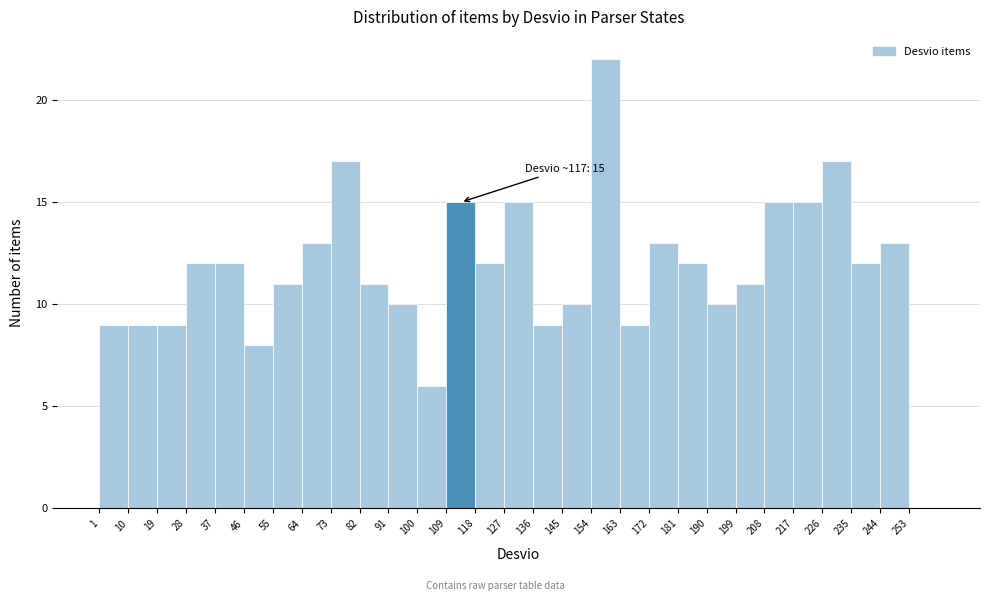

Over which range of the x-axis is the bar tallest?

154 to 163